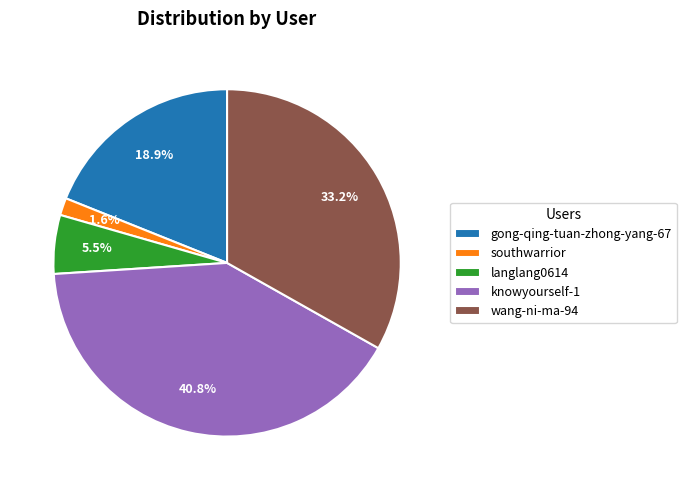

To the nearest percent, what is the difference between the largest and smallest slice percentages?

39%